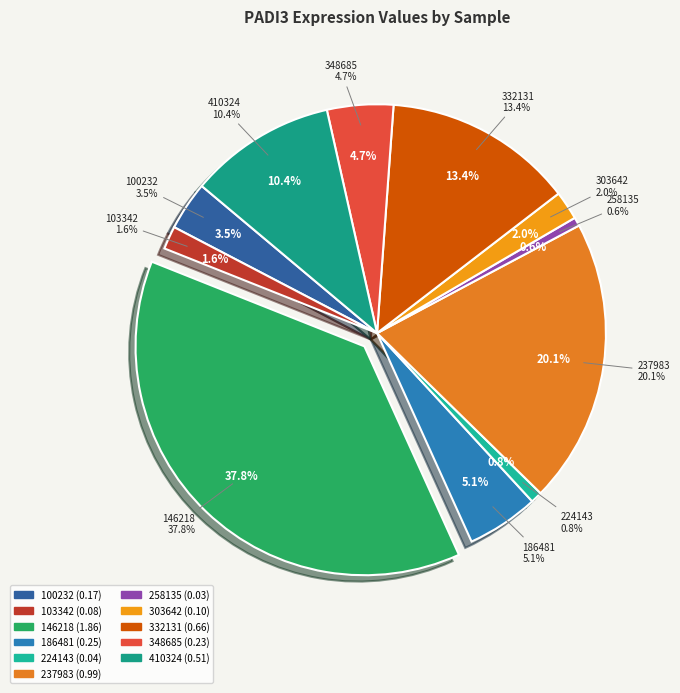

Between 224143 and 100232, which is larger?

100232